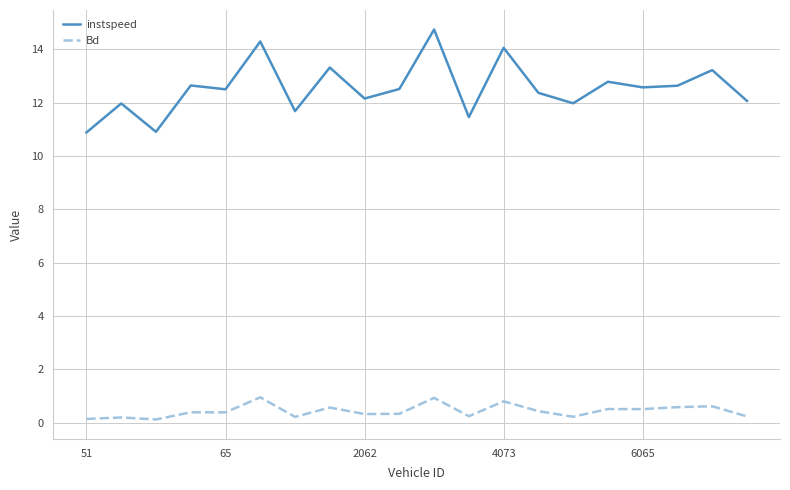

Is this an area chart (filled region under the line)?

No